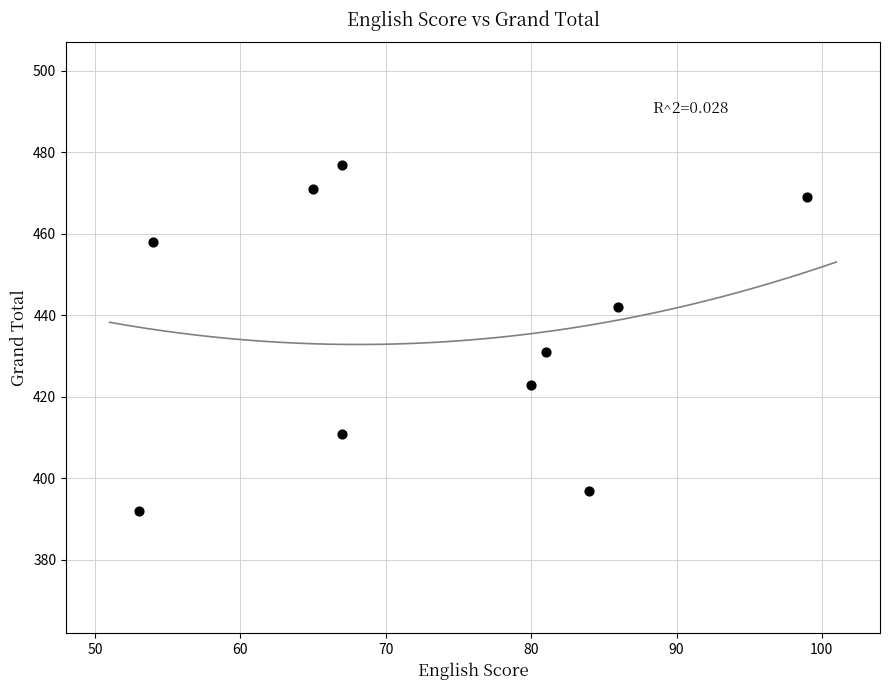

What is the range of Y values (max minus min)?

85